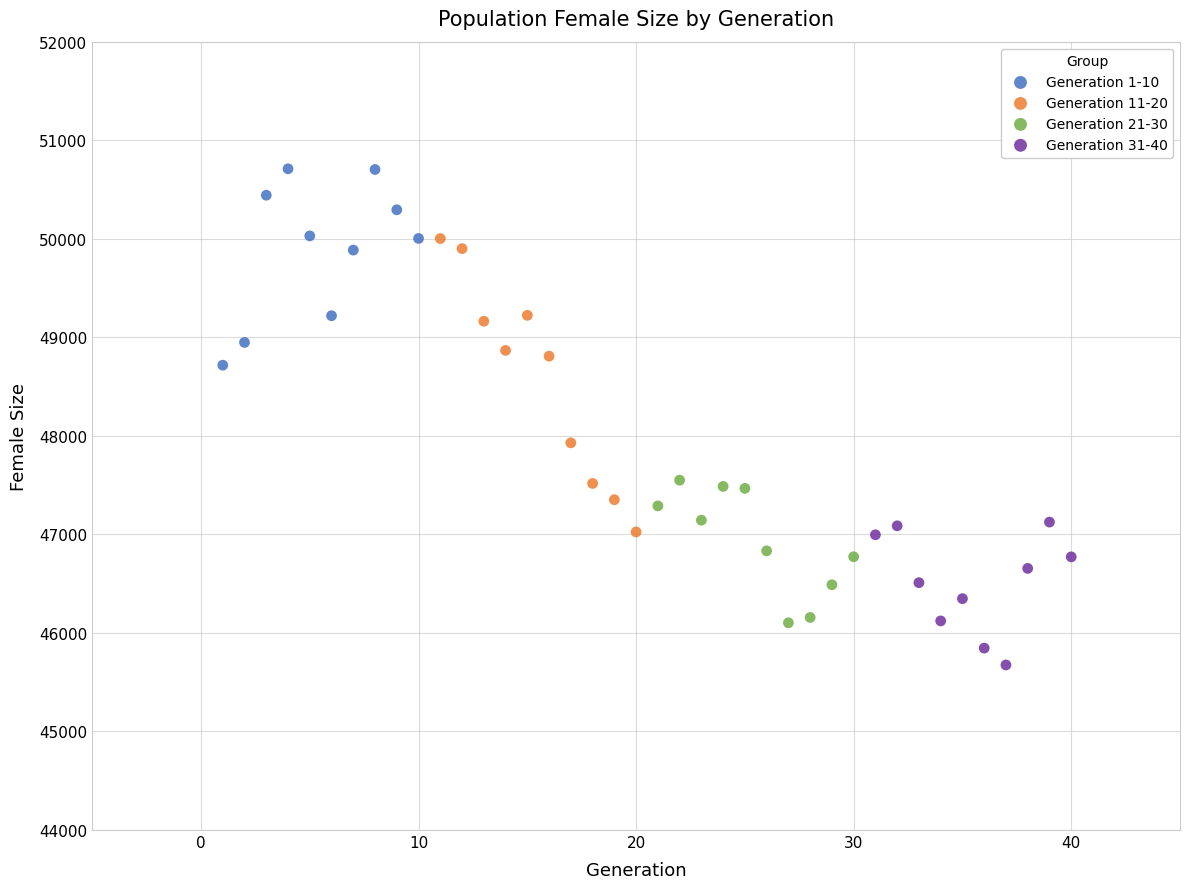

Which series contains the lowest Y value?

Generation 31-40